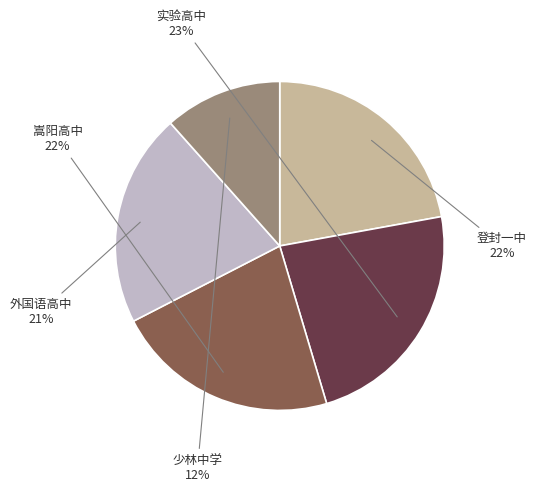

Does 实验高中 account for over 50% of the chart?

No